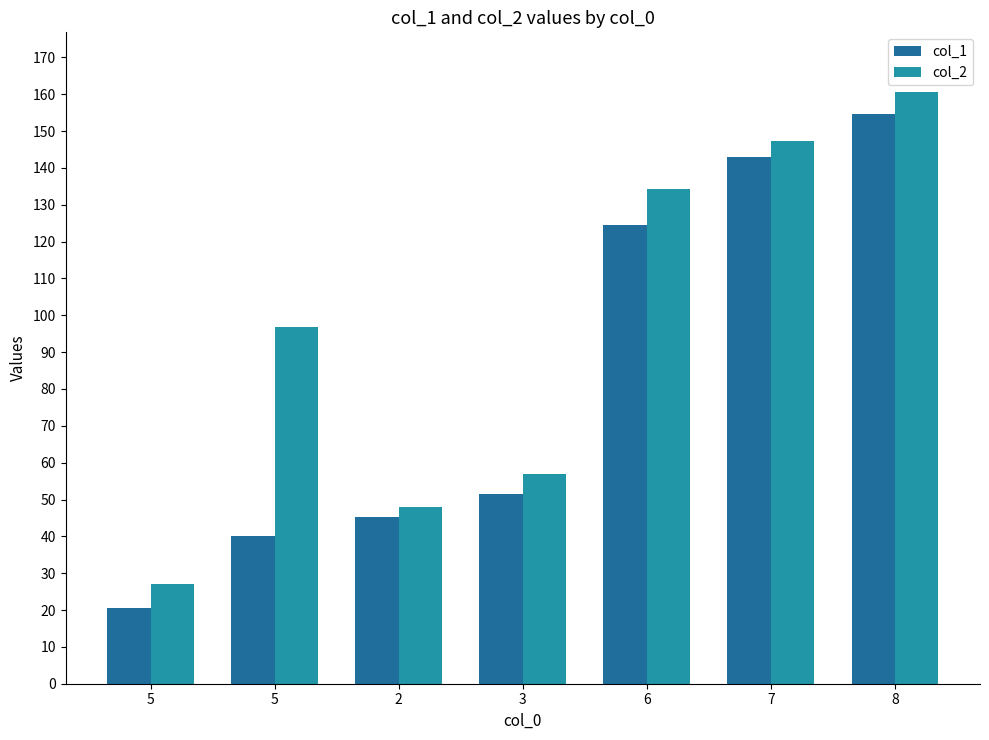

What is the difference between the col_2 values at 6 and 5?

107.2